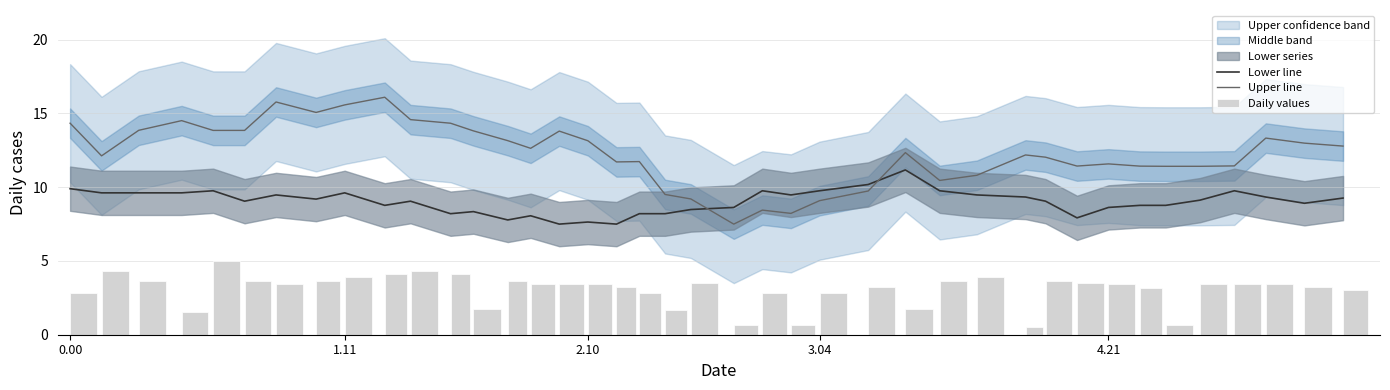

What position from the left is 6?

7